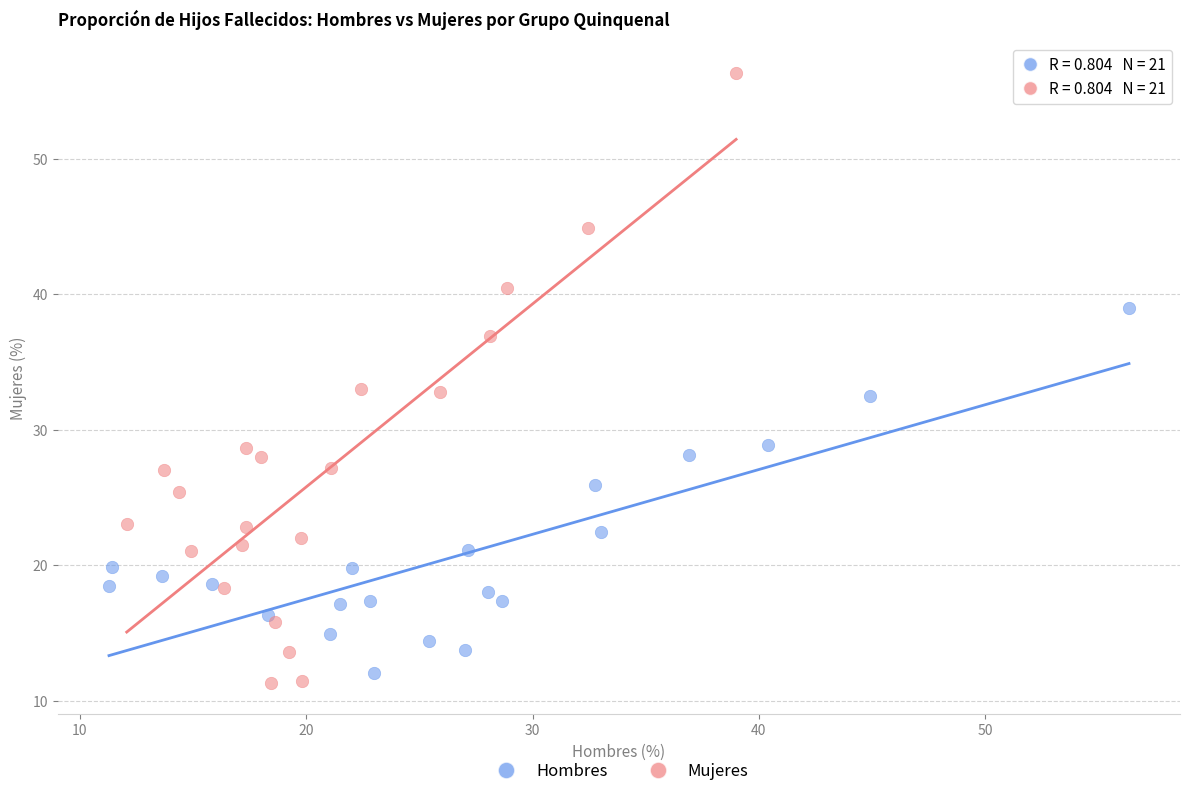

Which series has the largest Y range (max minus min)?

Mujeres